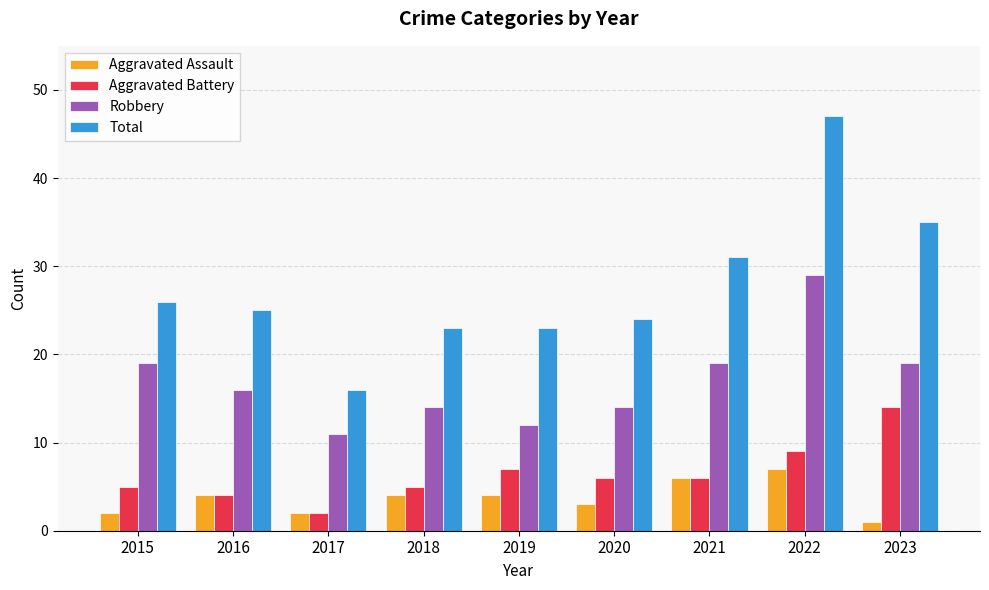

List the series in order of their peak value, highest first.

Total, Robbery, Aggravated Battery, Aggravated Assault